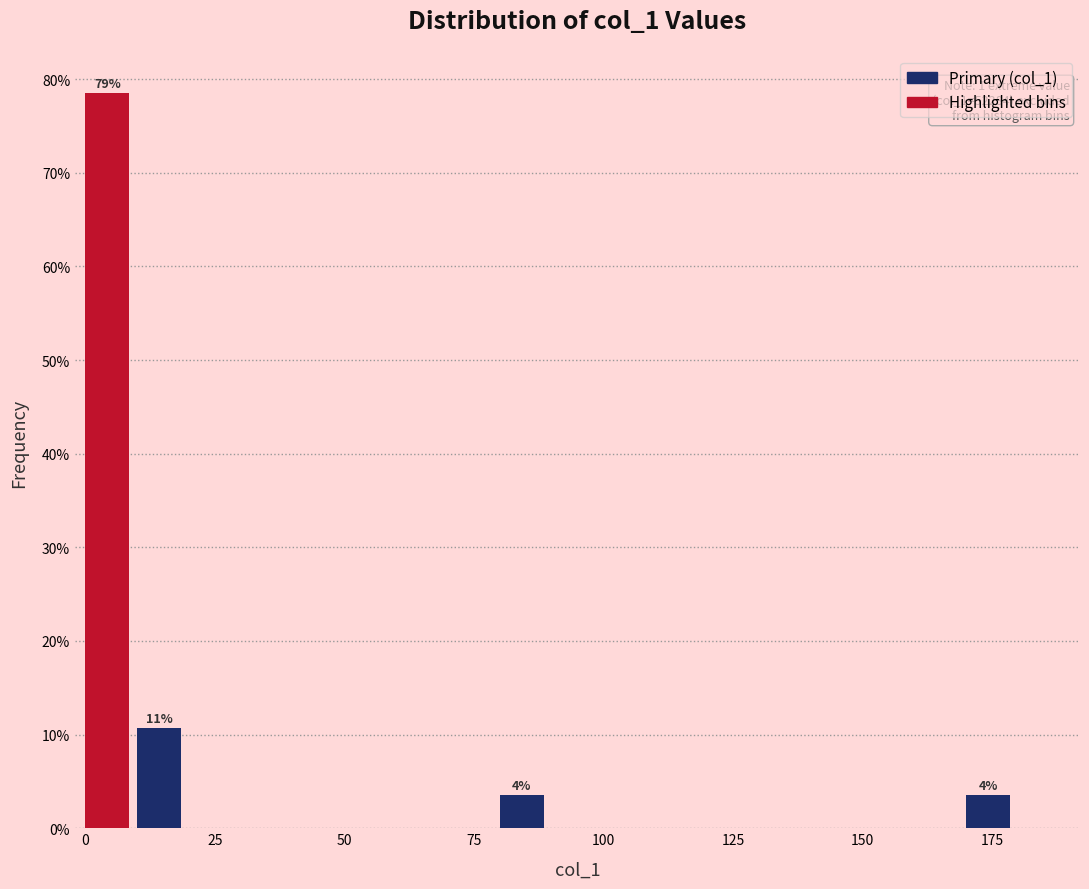

Around what value on the x-axis is the tallest bar? Give the approximate position of its centre, as read against the axis.

5